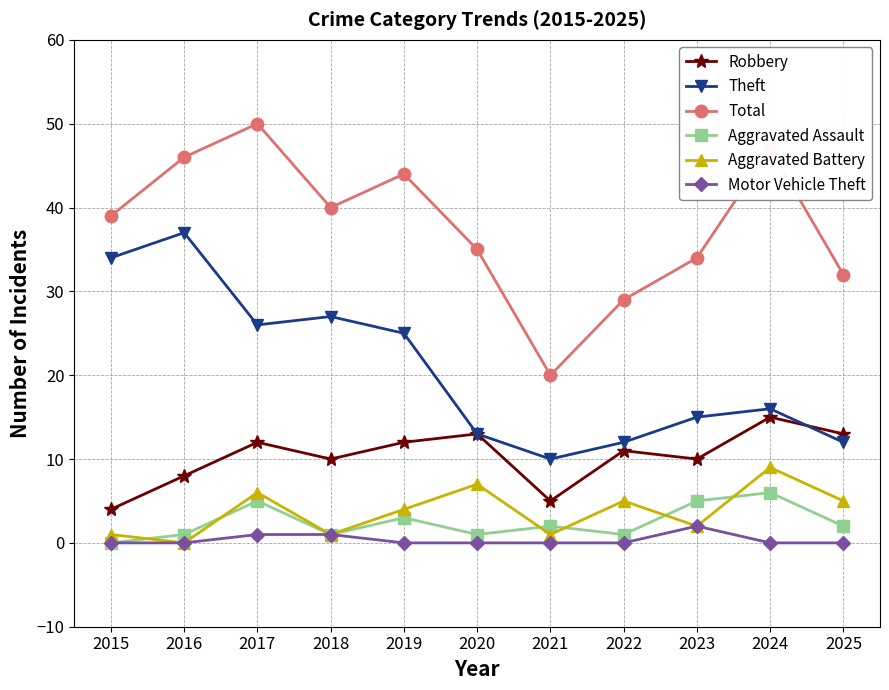

The Total series shows 11 at 2015. True or false?

False